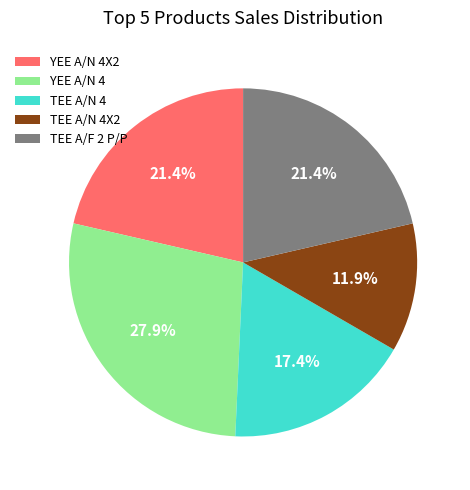

Which category has the smallest portion of the pie?

TEE A/N 4X2